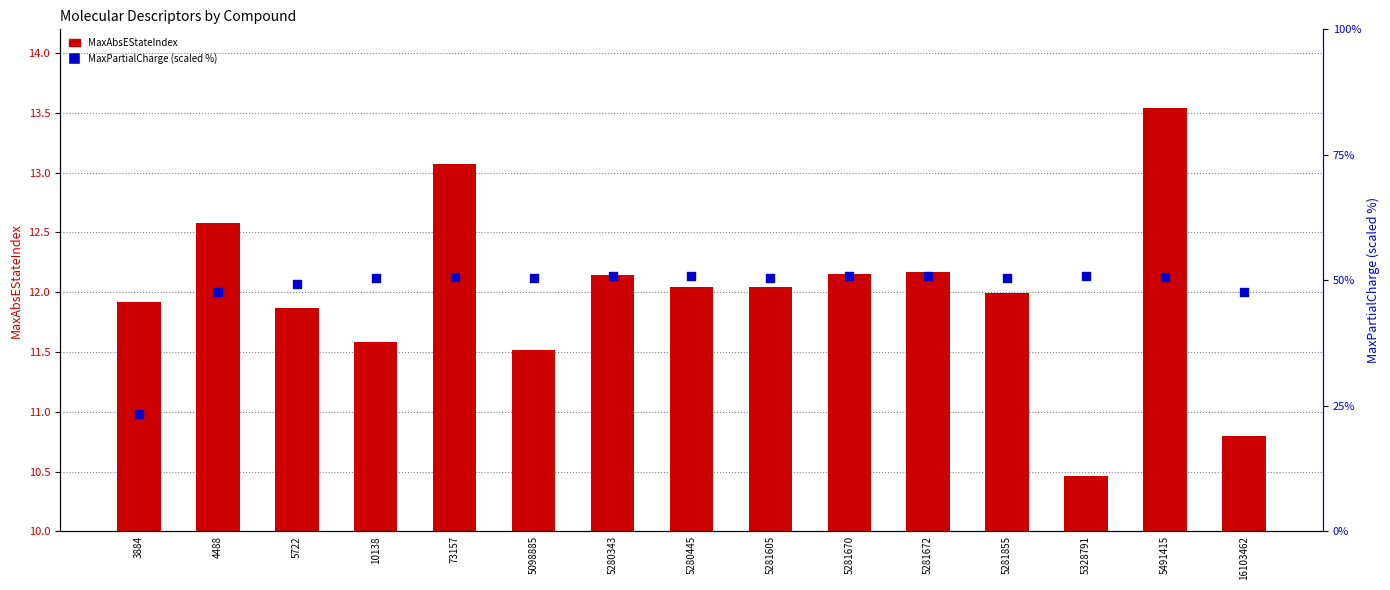

Which series has the largest Y range (max minus min)?

MaxPartialCharge (scaled)